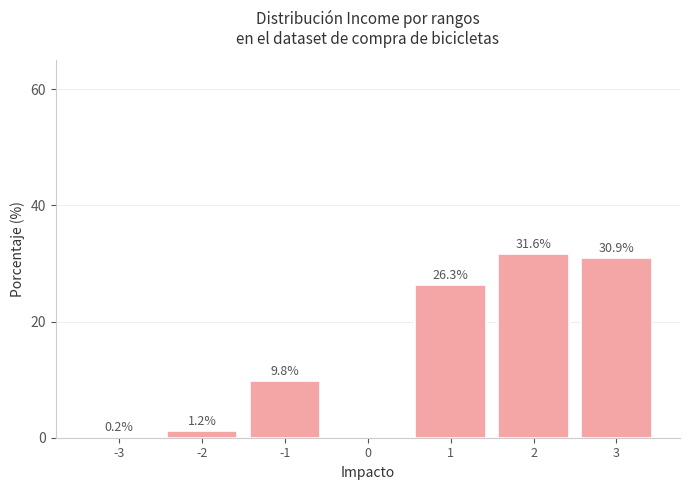

Reading left to right, what are all the values shown in this chart?

-3=0.2	-2=1.2	-1=9.8	1=26.3	2=31.6	3=30.9